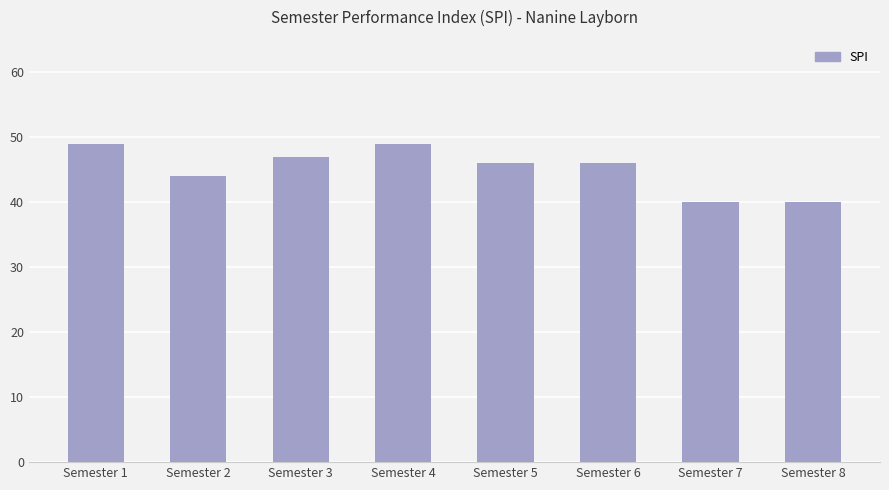

Are the bars horizontal?

No